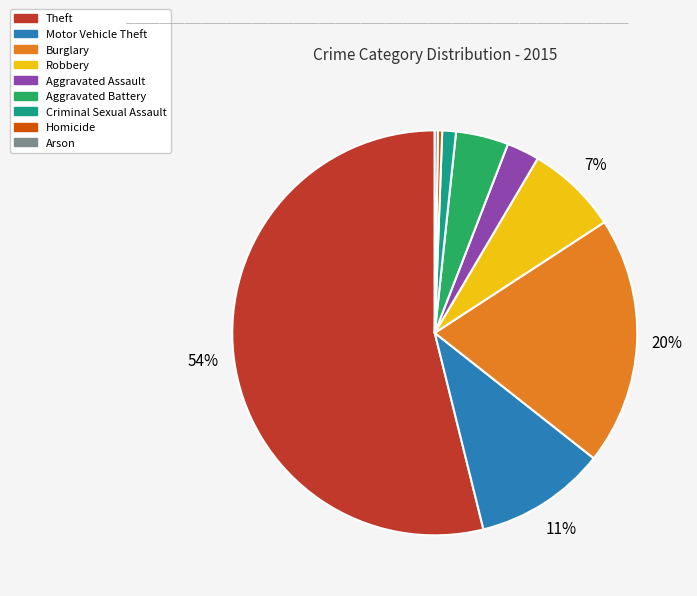

What is the largest slice in the pie chart?

Theft